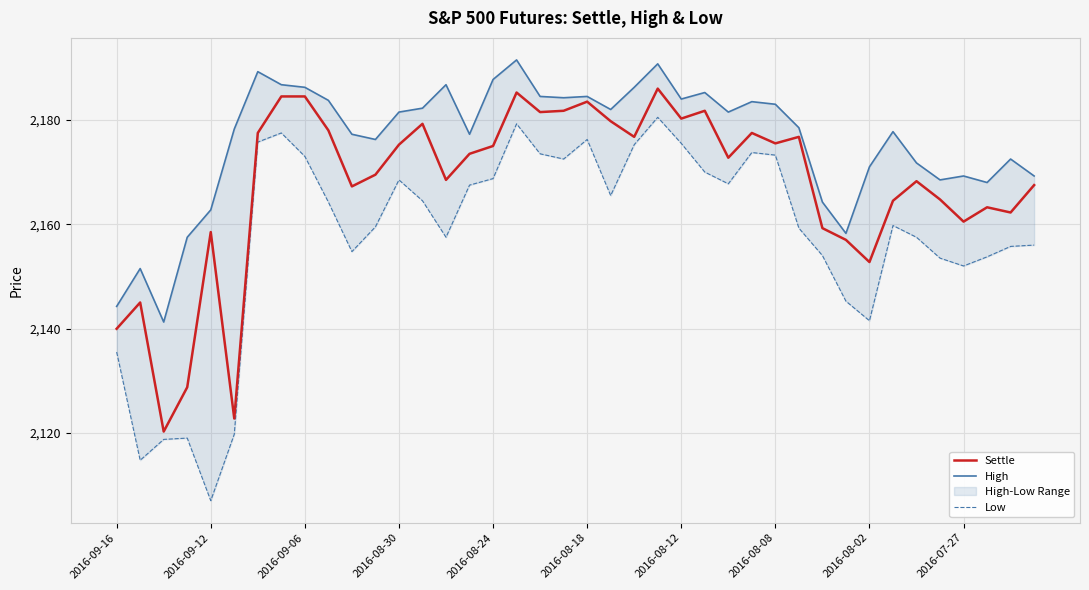

What is the maximum value for Settle?

2186.0